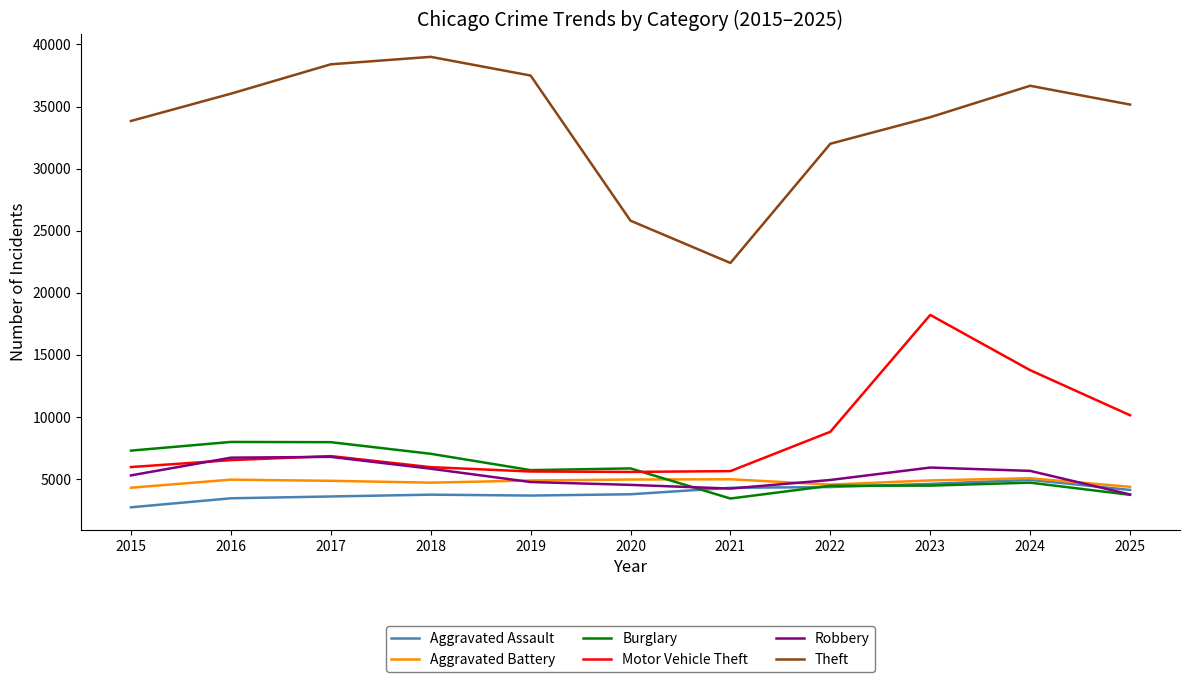

True or false: Aggravated Battery has a value of 4364 at 2025.

True